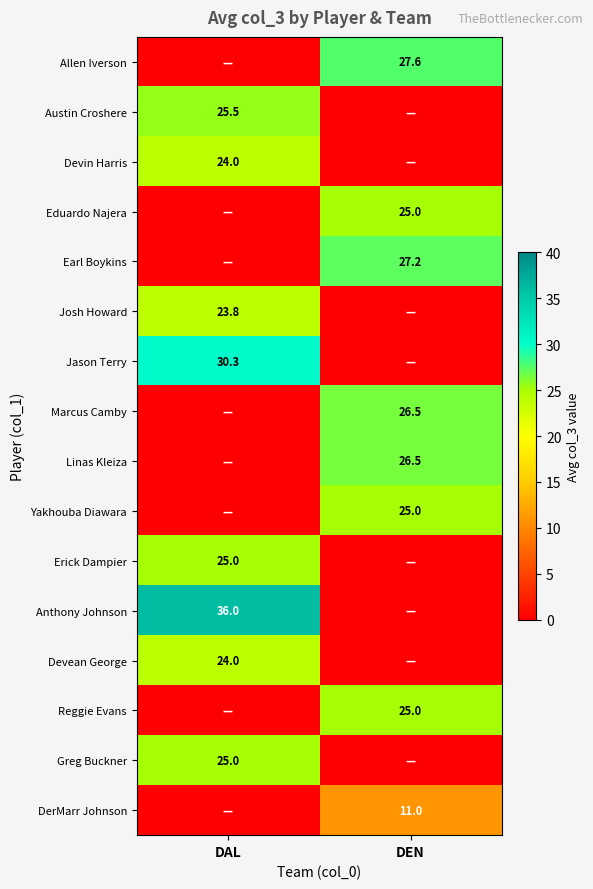

The Allen Iverson series shows 27.6 at DEN. True or false?

True